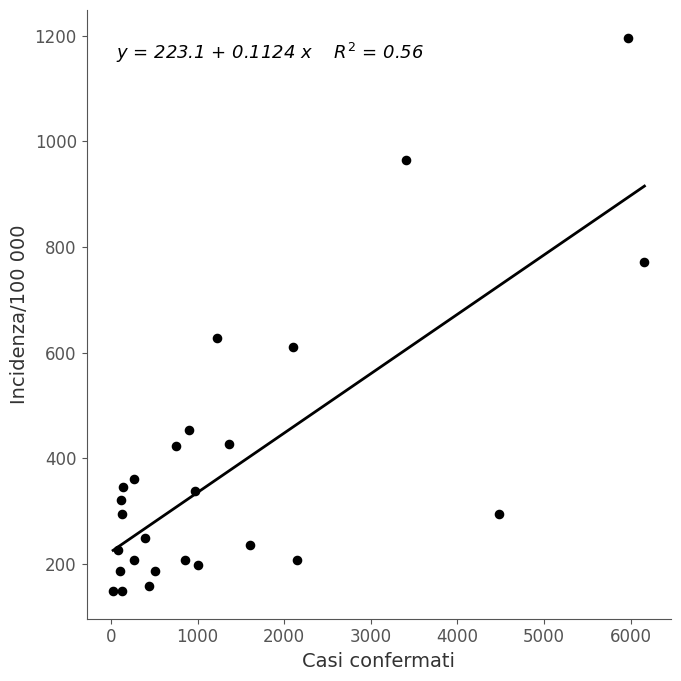

What Y value in the scatter plot is closest to 672?

627.9